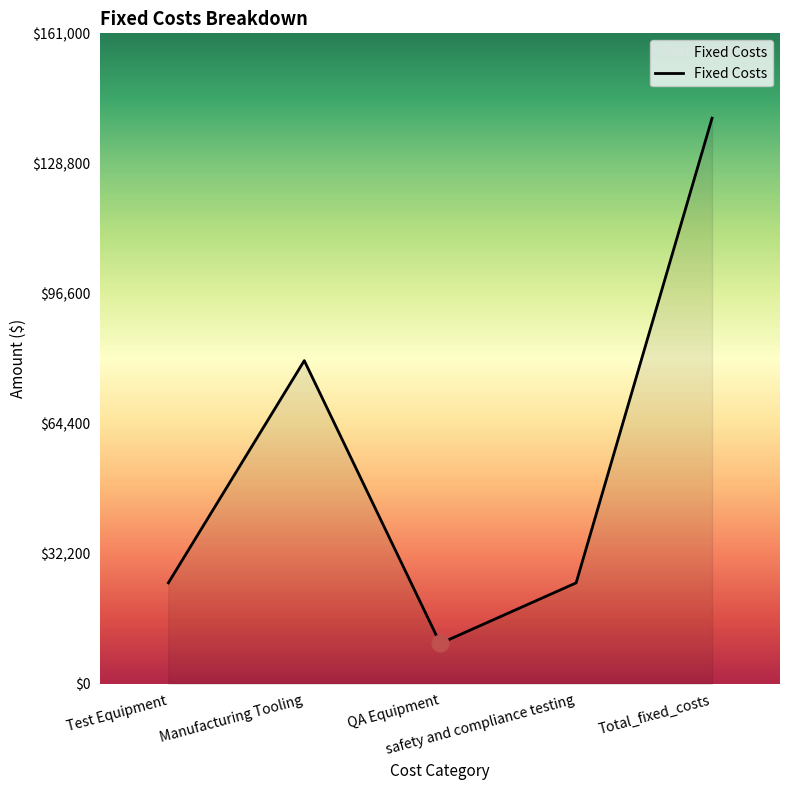

Which category has the highest value across all series?

Total_fixed_costs